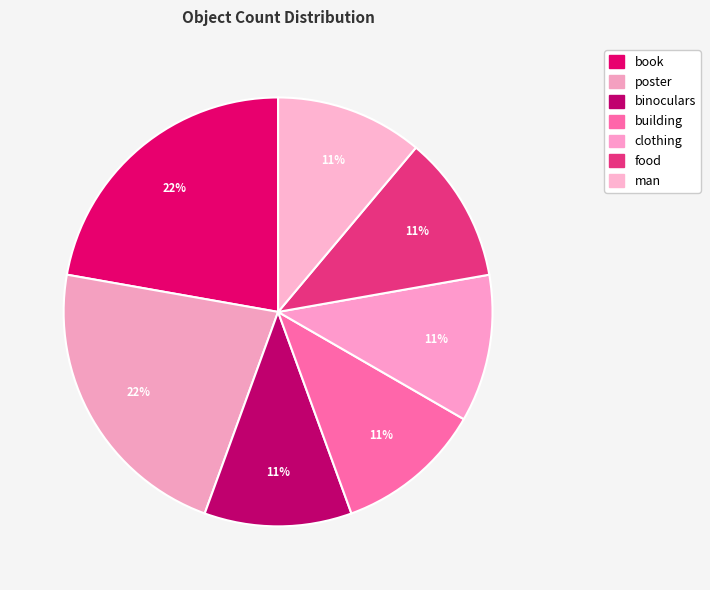

Approximately how many times larger is the value at building compared to binoculars?

1.0